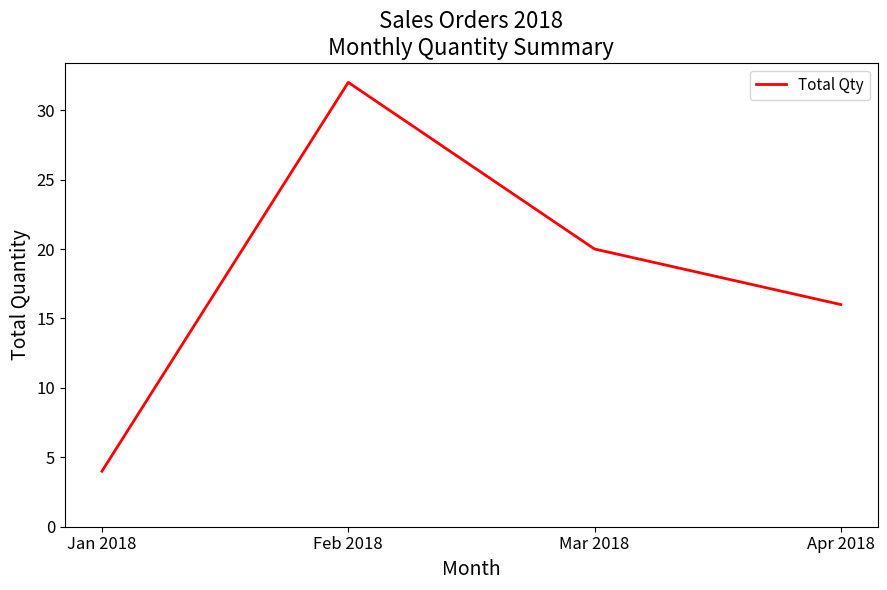

What is the difference between the maximum and minimum values?

28